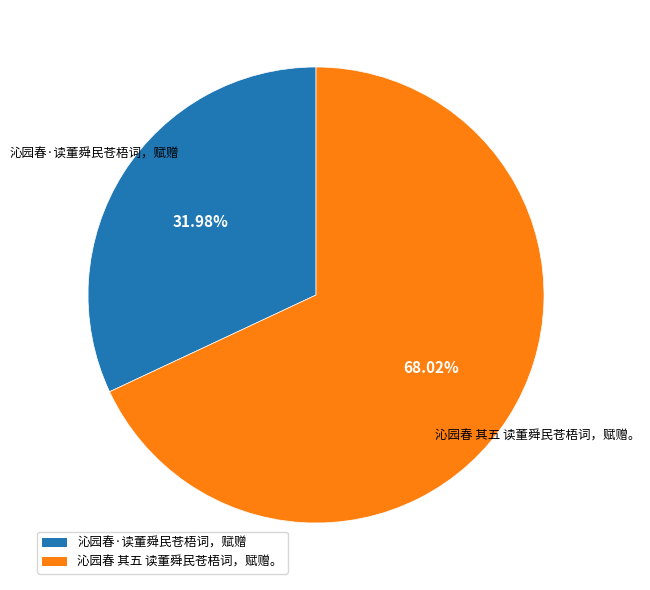

Which category has the biggest portion of the pie?

沁园春 其五 读董舜民苍梧词，赋赠。